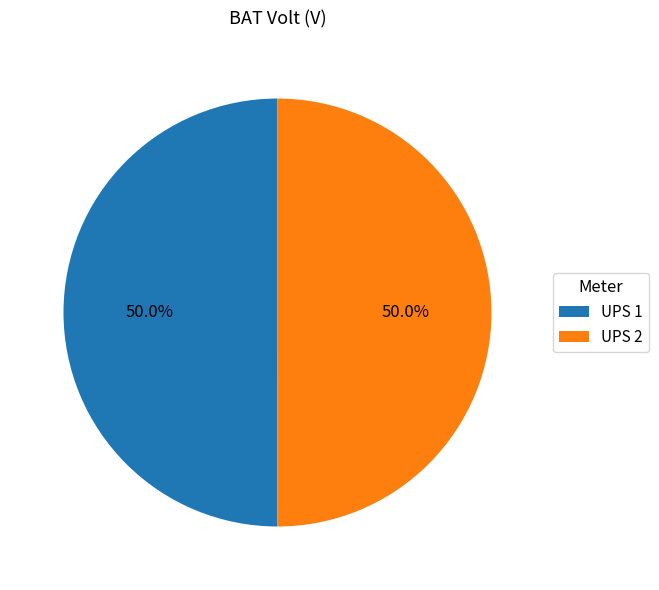

To the nearest percent, what percentage of the pie is UPS 1?

50%